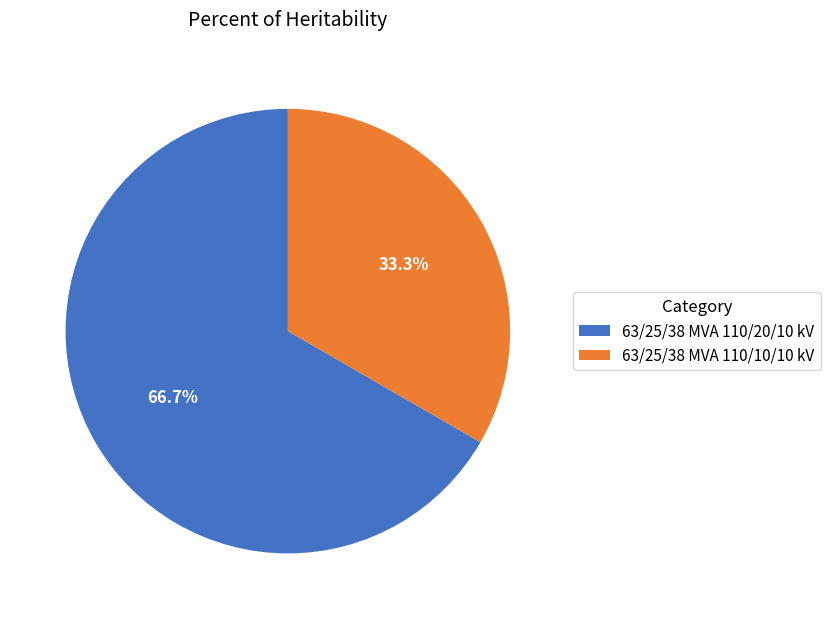

What percentage is the 63/25/38 MVA 110/20/10 kV slice, to the nearest percent?

67%